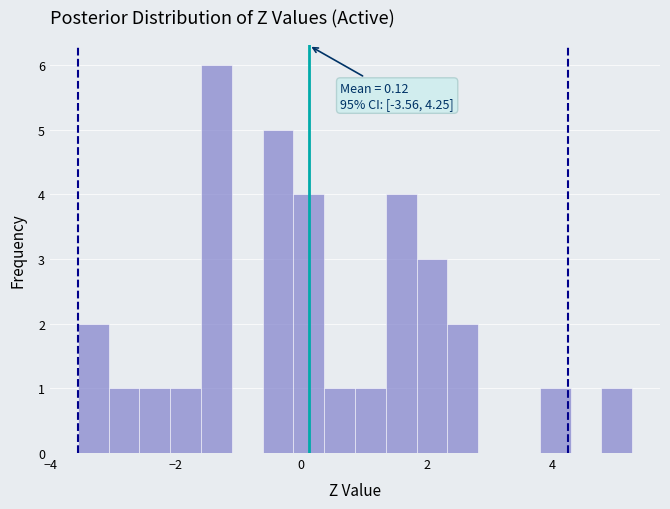

Around what value on the x-axis is the tallest bar? Give the approximate position of its centre, as read against the axis.

-1.4